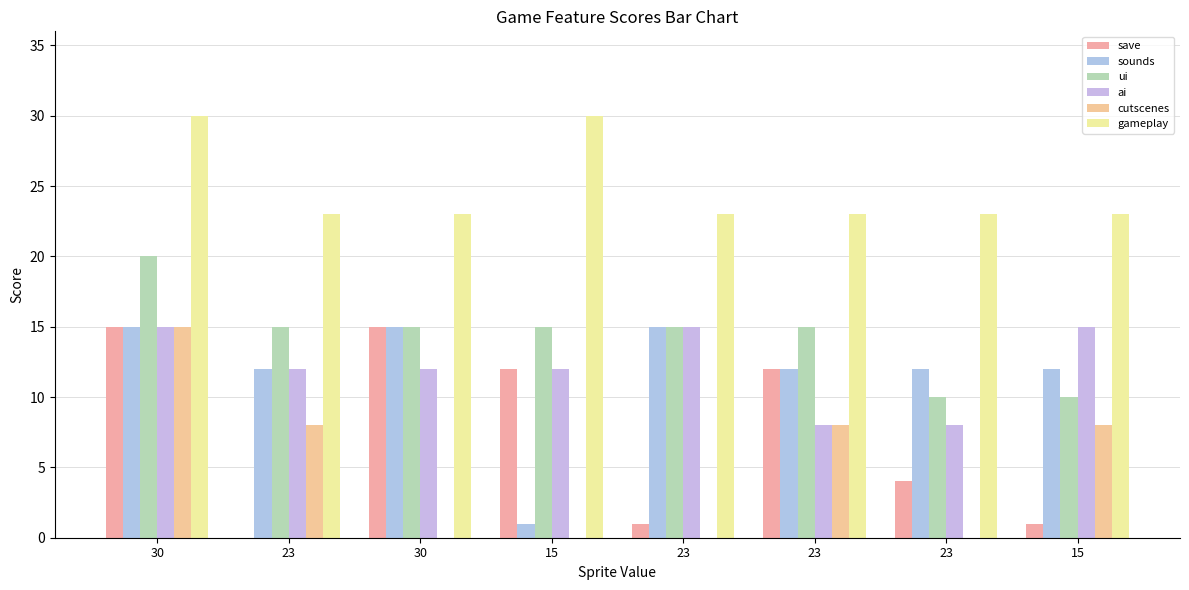

What is the value of the gameplay bar at the 4th from the left?

30